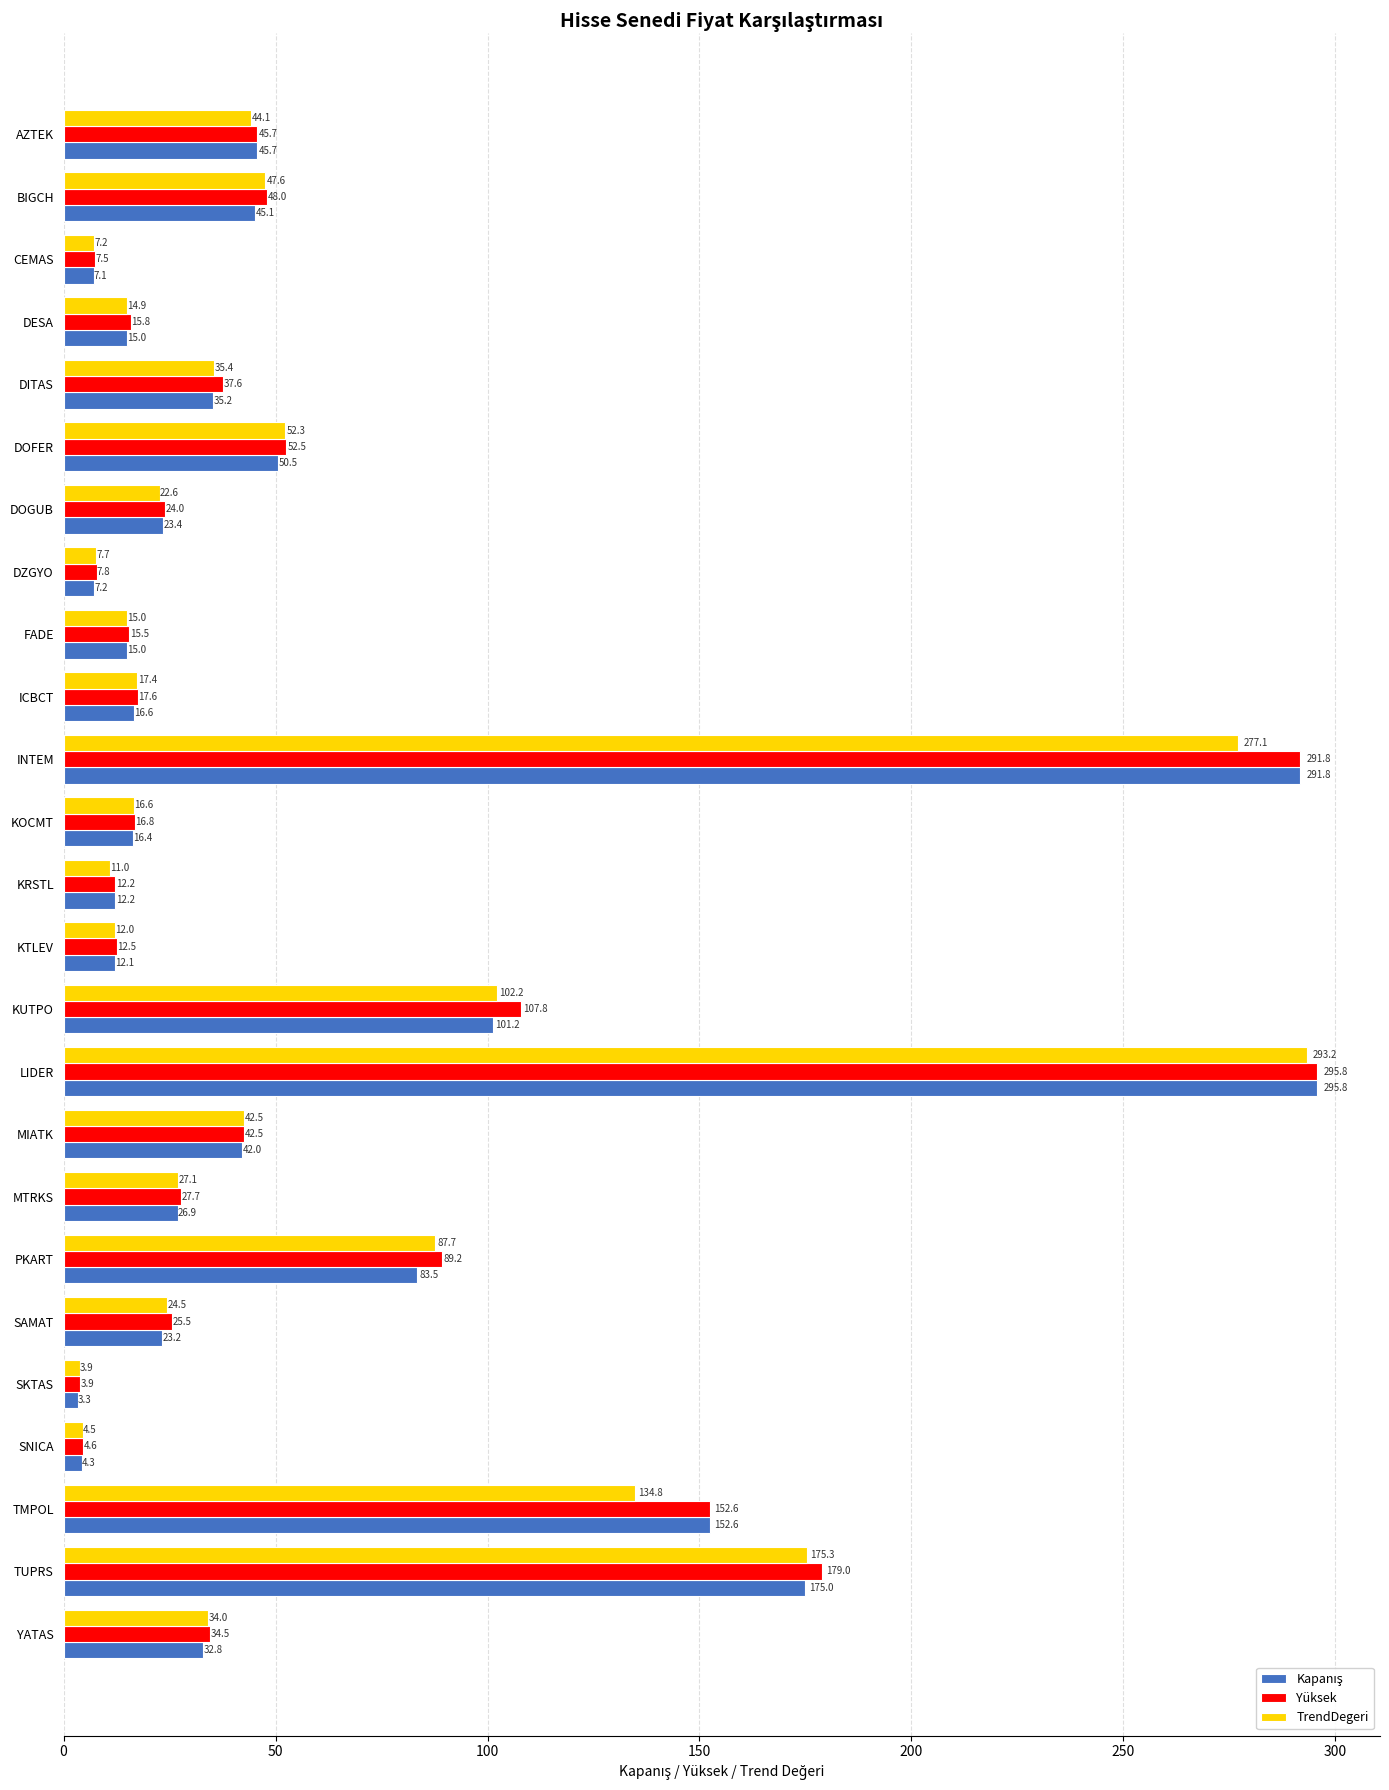

What is the sum of all TrendDegeri values?

1510.6